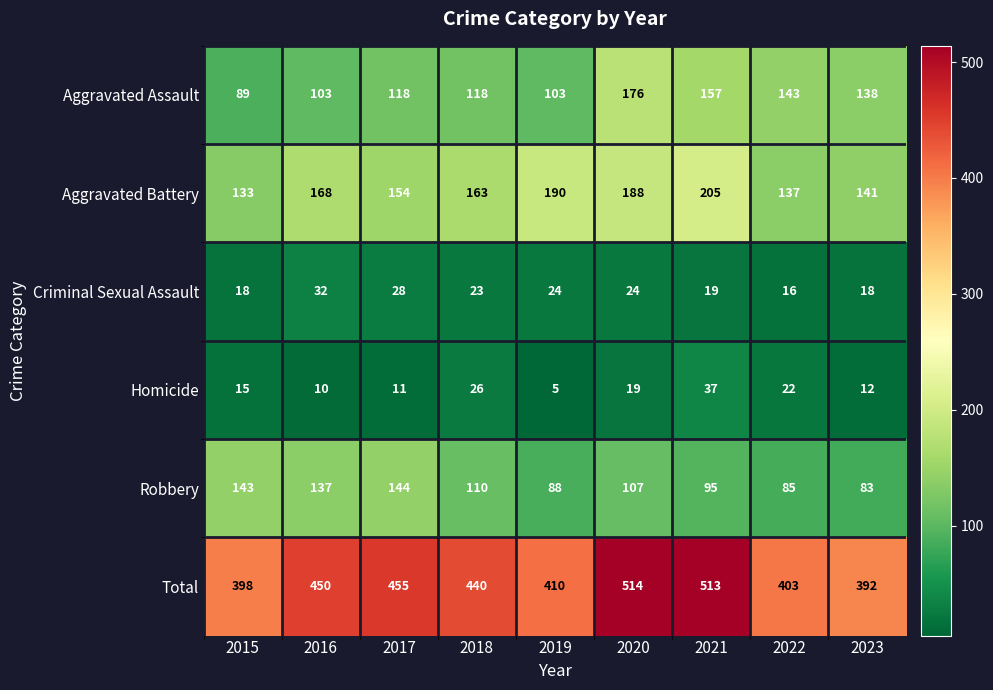

How many categories are shown in the chart?

9